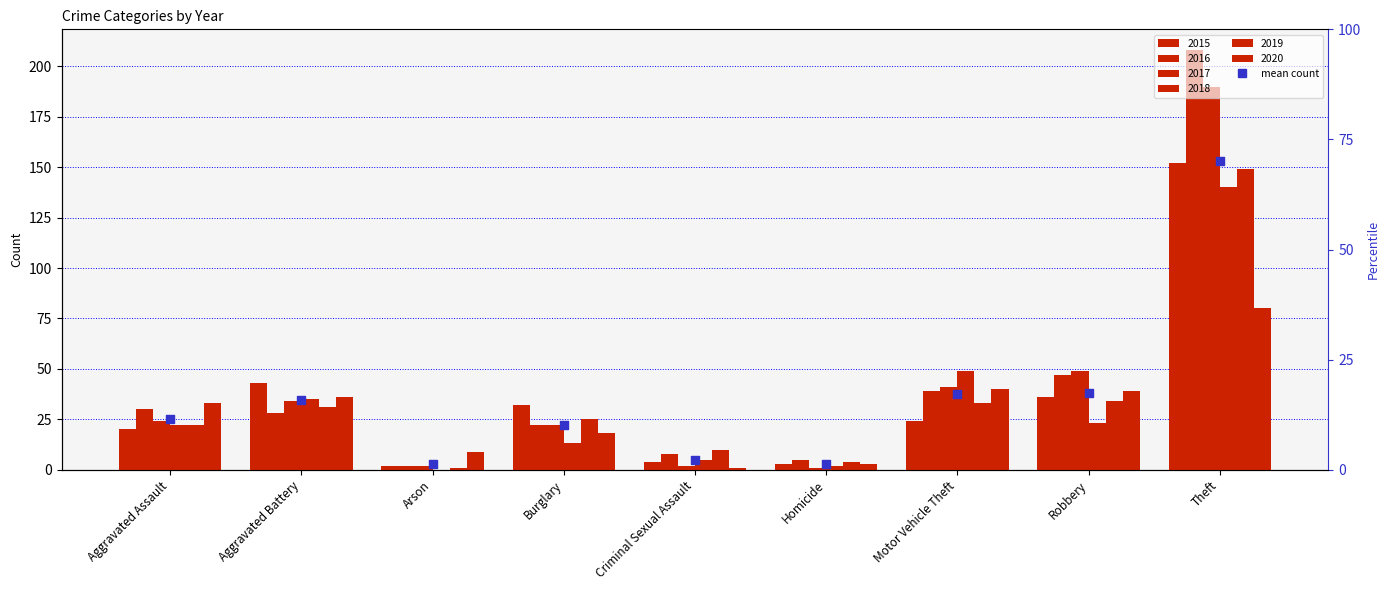

At which category is the sum across all series the highest?

Theft